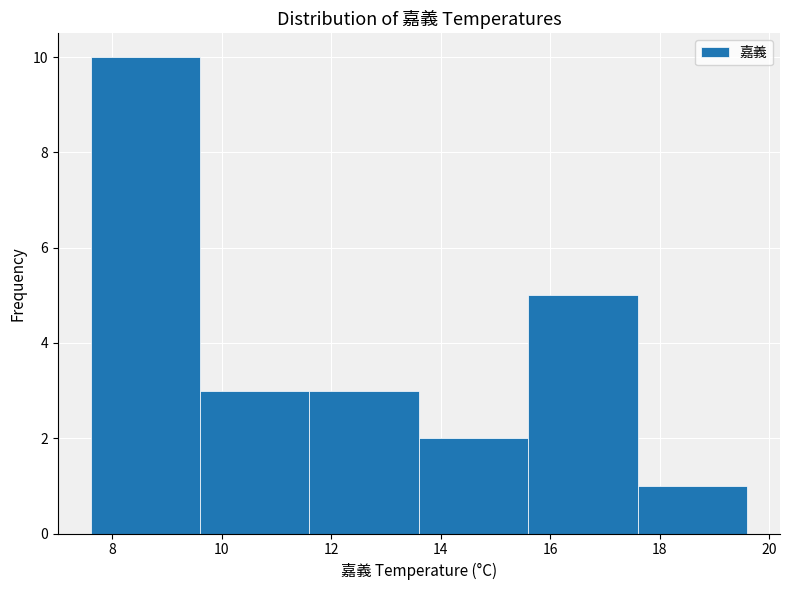

Reading left to right, transcribe this chart: for each bar, give the range it covers on the x-axis and its height. The values are not printed on the chart, so give them approximately, as read against the axis.

7.6 to 9.6: 10
9.6 to 11.6: 3
11.6 to 13.6: 3
13.6 to 15.6: 2
15.6 to 17.6: 5
17.6 to 19.6: 1